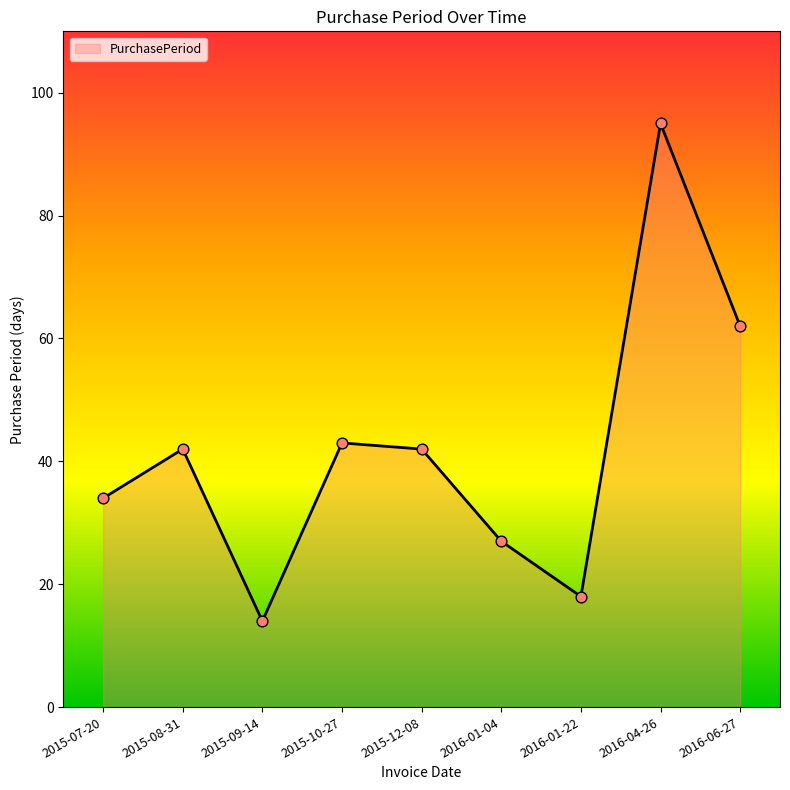

Which has a higher value, 2016-04-26 or 2016-01-22?

2016-04-26